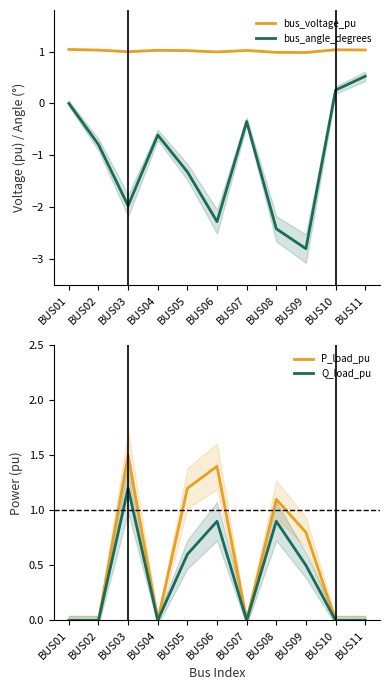

At which category does the chart reach its minimum across all series?

BUS09